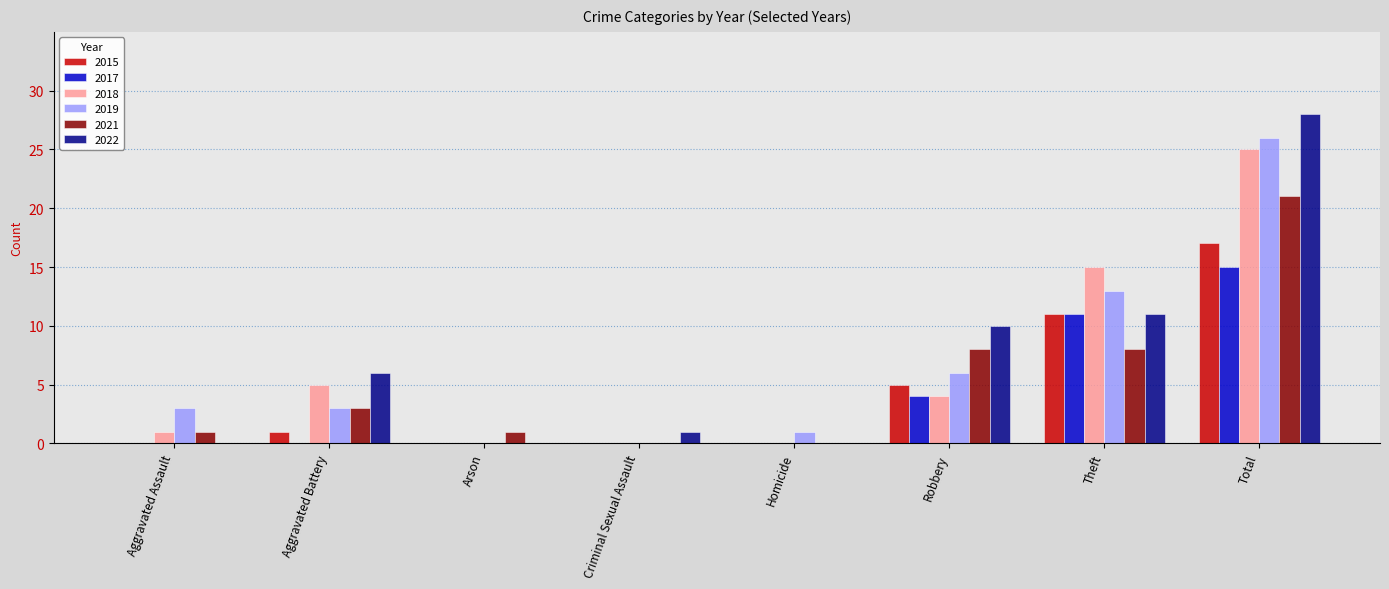

Which label corresponds to the largest value in the chart?

Total